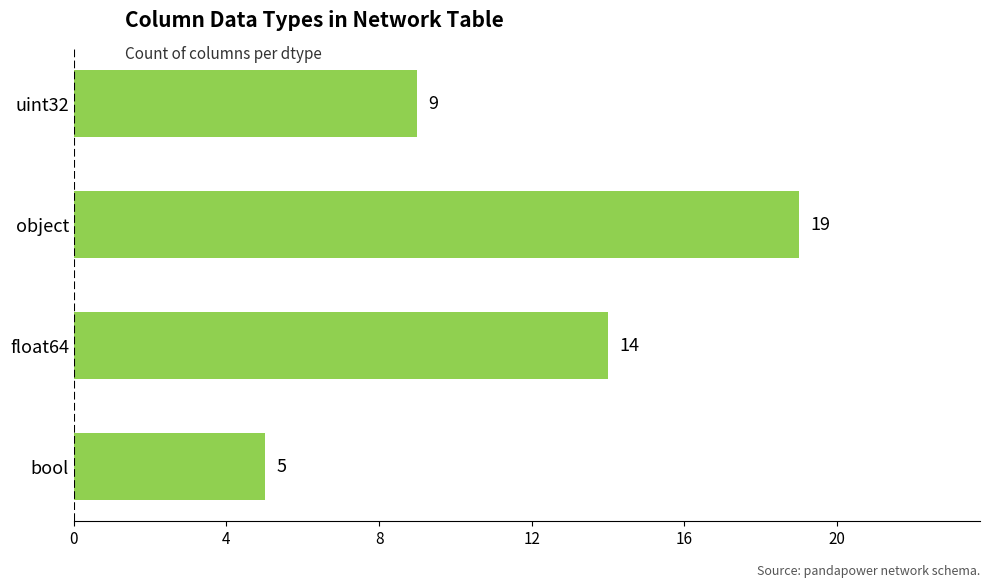

Approximately how many times larger is the value at object compared to uint32?

2.1